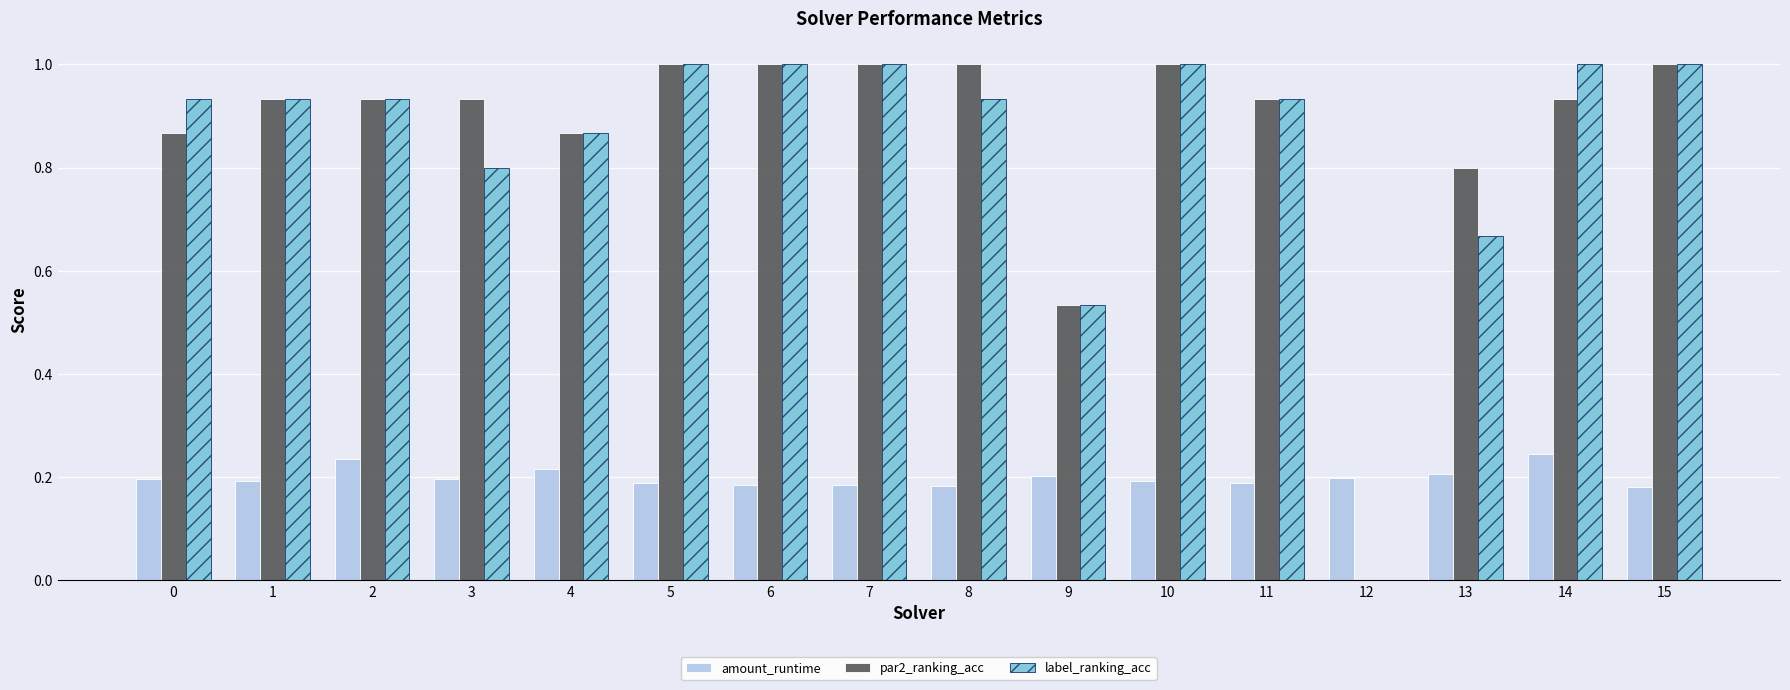

Between 1 and 3, which series saw the biggest shift?

label_ranking_acc